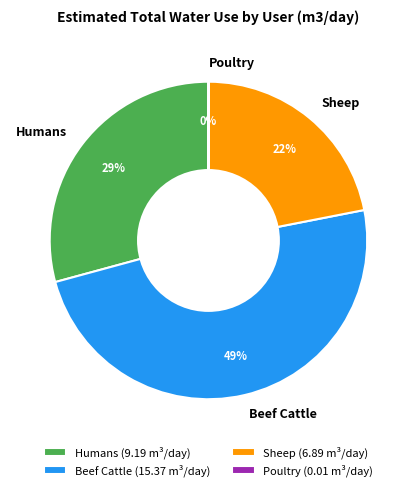

Is it true that Sheep is 22% of the pie?

True